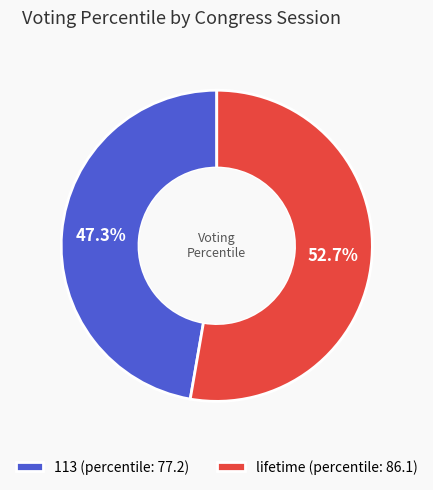

To the nearest percent, what is the difference between the 113 and lifetime slice percentages?

5%